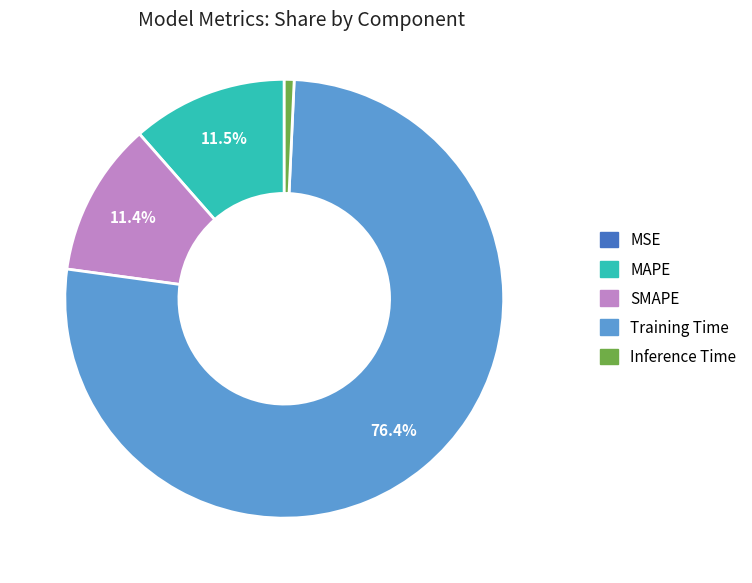

Is there any slice that represents more than half of the pie?

Yes